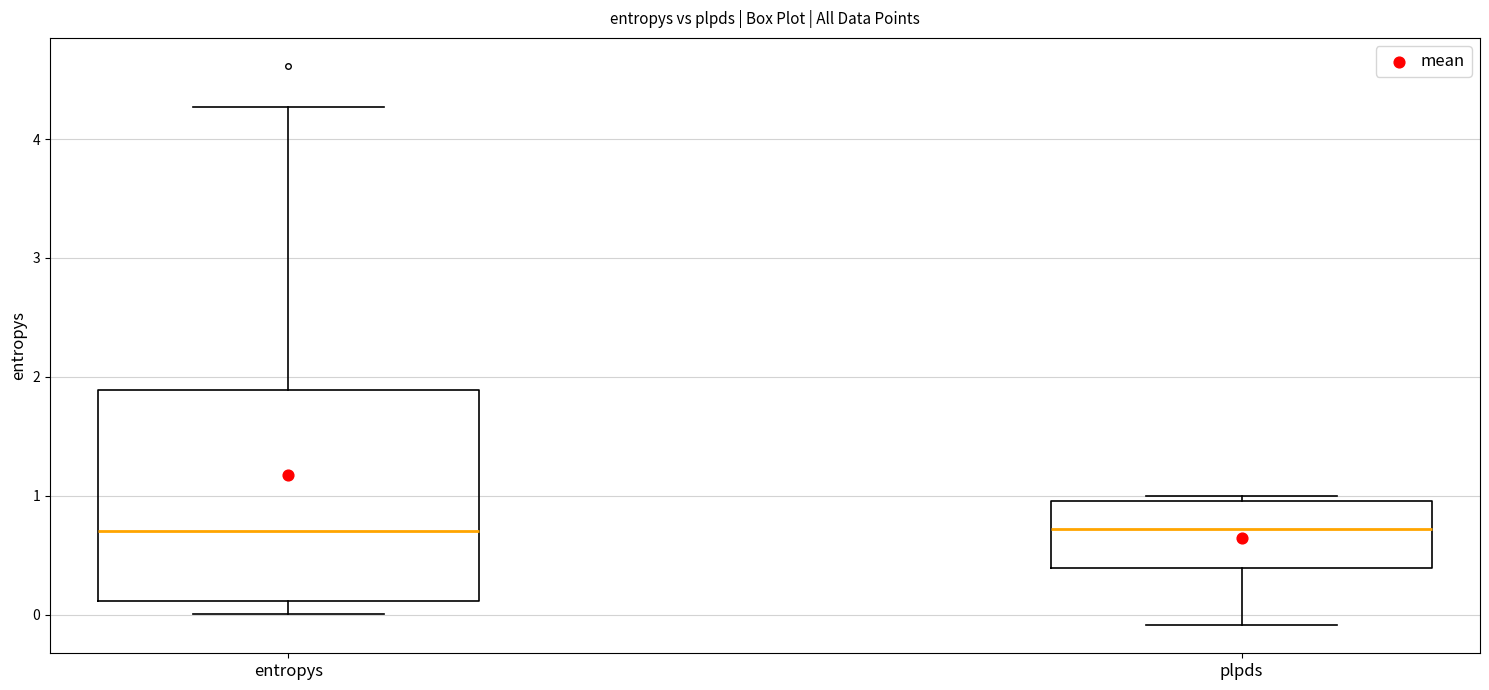

Where does the median line of the box for plpds sit on the y-axis? The values are not printed on the chart, so give them approximately, as read against the axis.

0.7